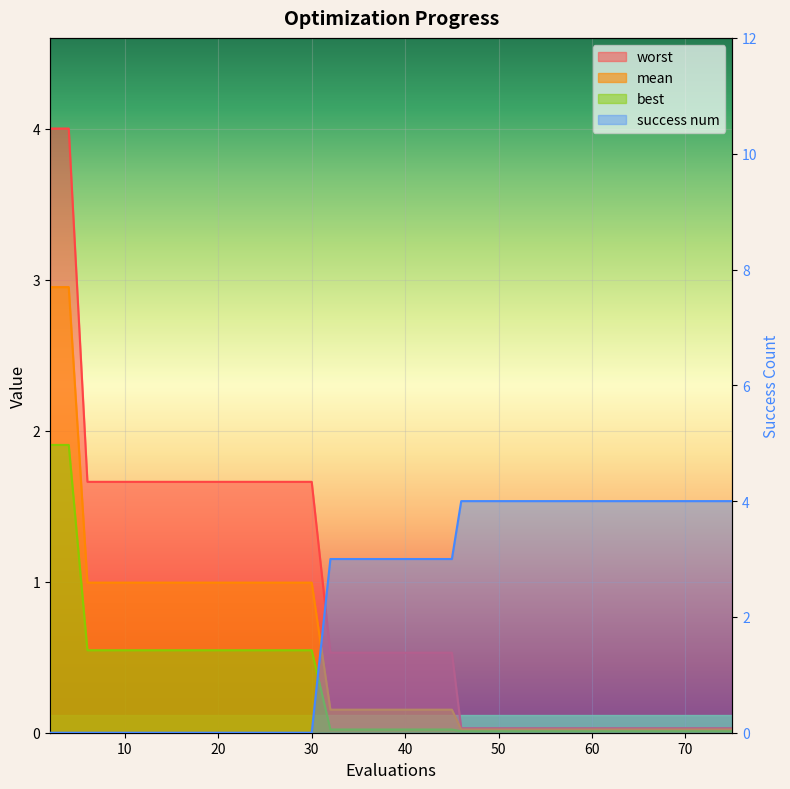

What is the difference between the maximum and minimum values in the worst series?

4.0